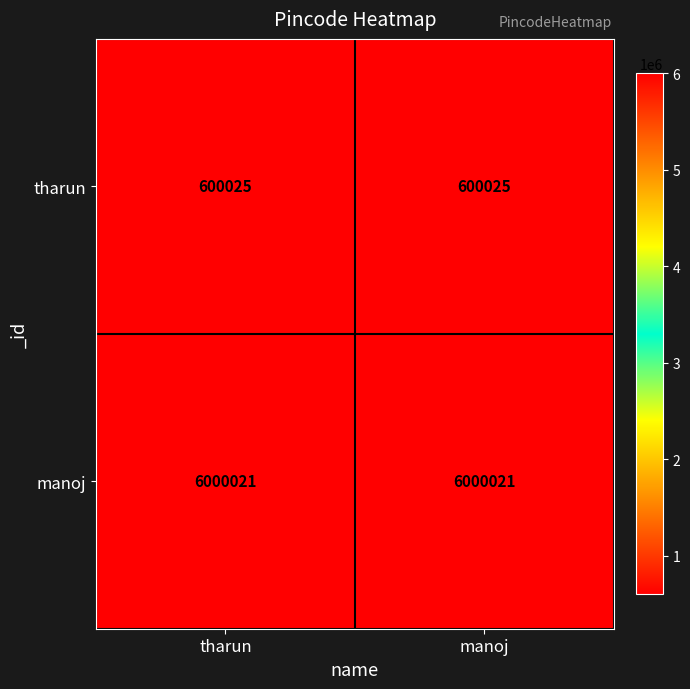

Is it true that tharun equals 600025 at tharun?

True